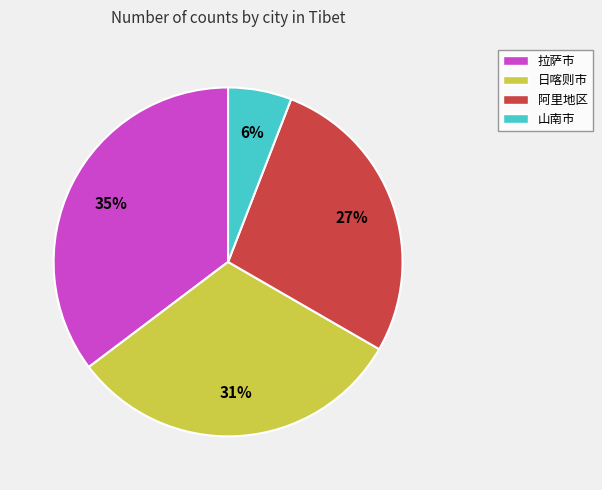

To the nearest percent, what percentage of the pie is 拉萨市?

35%